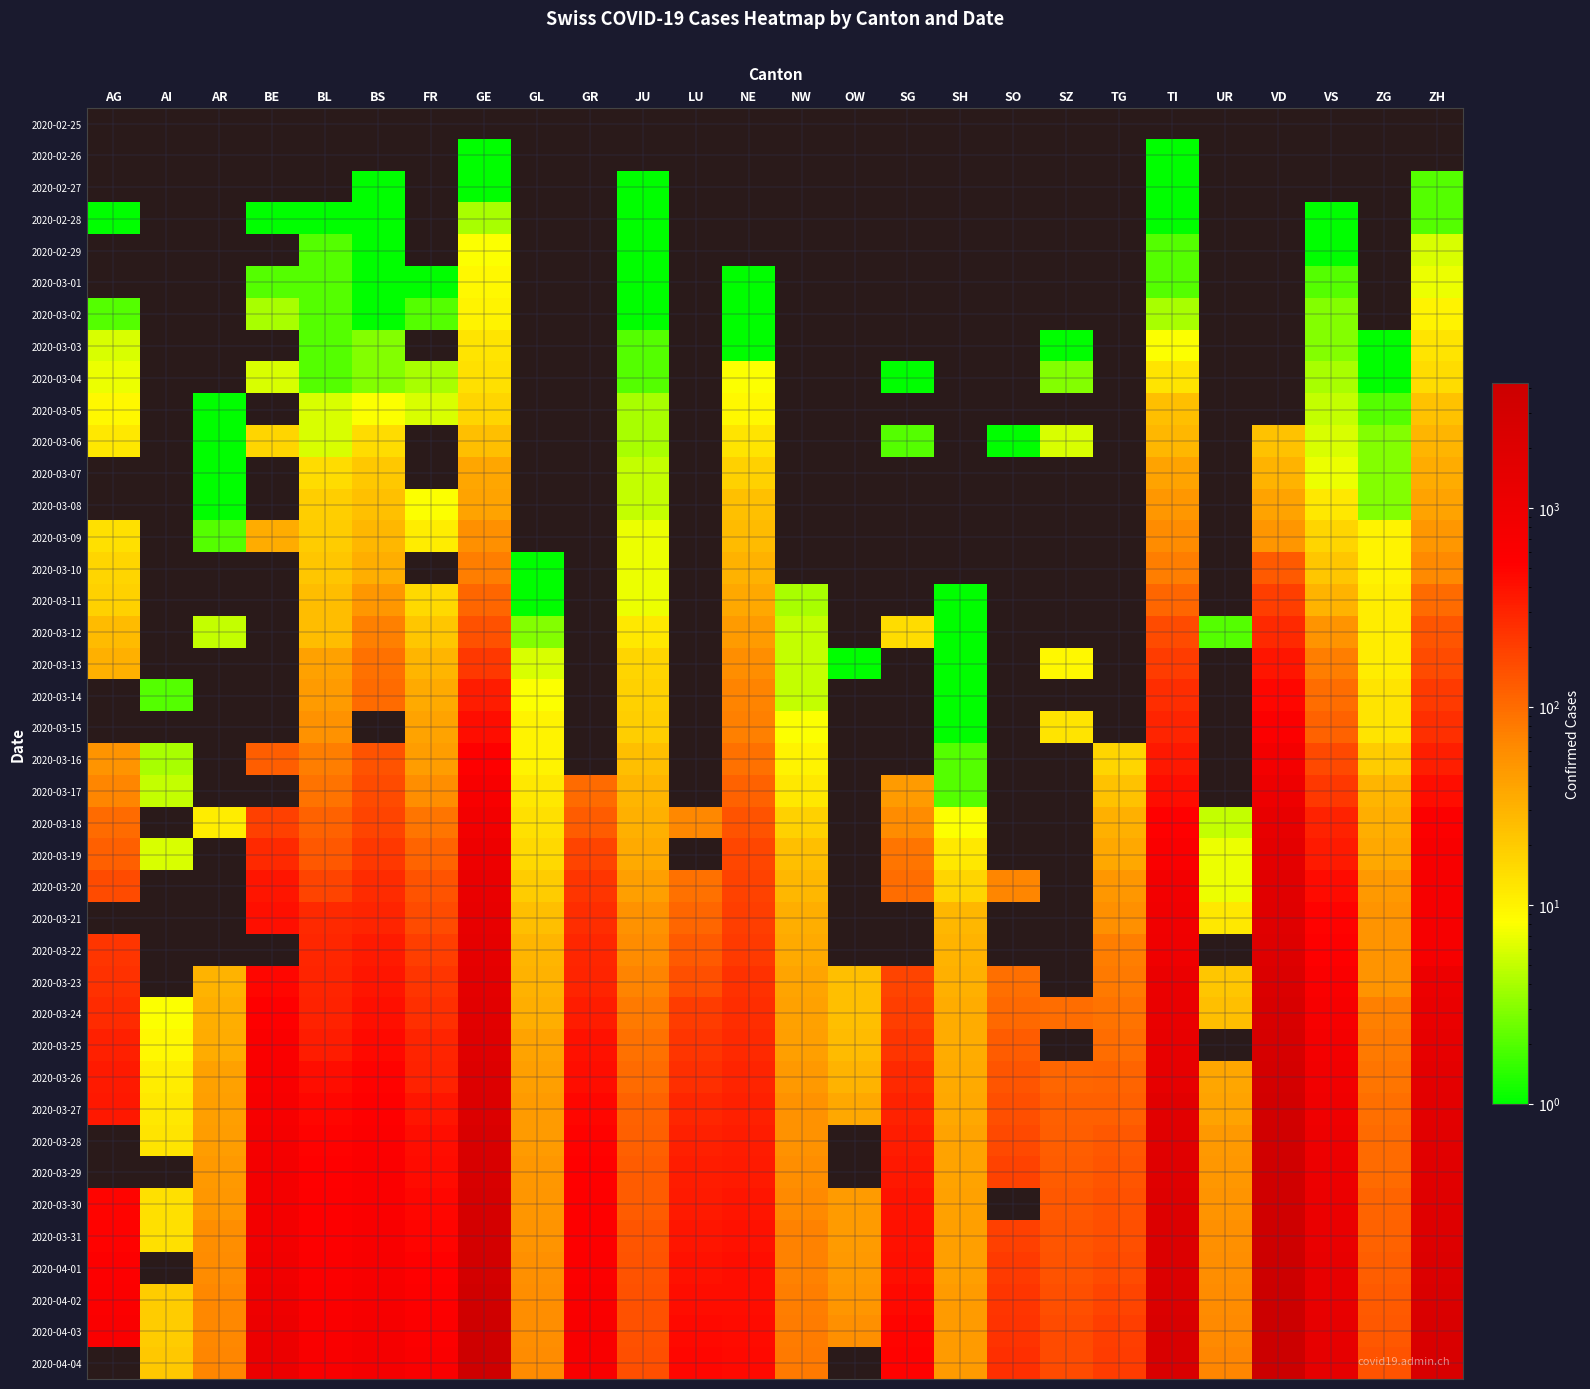

List the series in order of their overall mean, lowest first.

2020-02-25, 2020-02-26, 2020-02-27, 2020-02-28, 2020-02-29, 2020-03-01, 2020-03-02, 2020-03-03, 2020-03-04, 2020-03-05, 2020-03-06, 2020-03-07, 2020-03-08, 2020-03-09, 2020-03-10, 2020-03-11, 2020-03-12, 2020-03-13, 2020-03-14, 2020-03-15, 2020-03-16, 2020-03-17, 2020-03-18, 2020-03-19, 2020-03-20, 2020-03-21, 2020-03-22, 2020-03-23, 2020-03-24, 2020-03-25, 2020-03-26, 2020-03-27, 2020-03-28, 2020-03-29, 2020-03-30, 2020-03-31, 2020-04-01, 2020-04-02, 2020-04-03, 2020-04-04